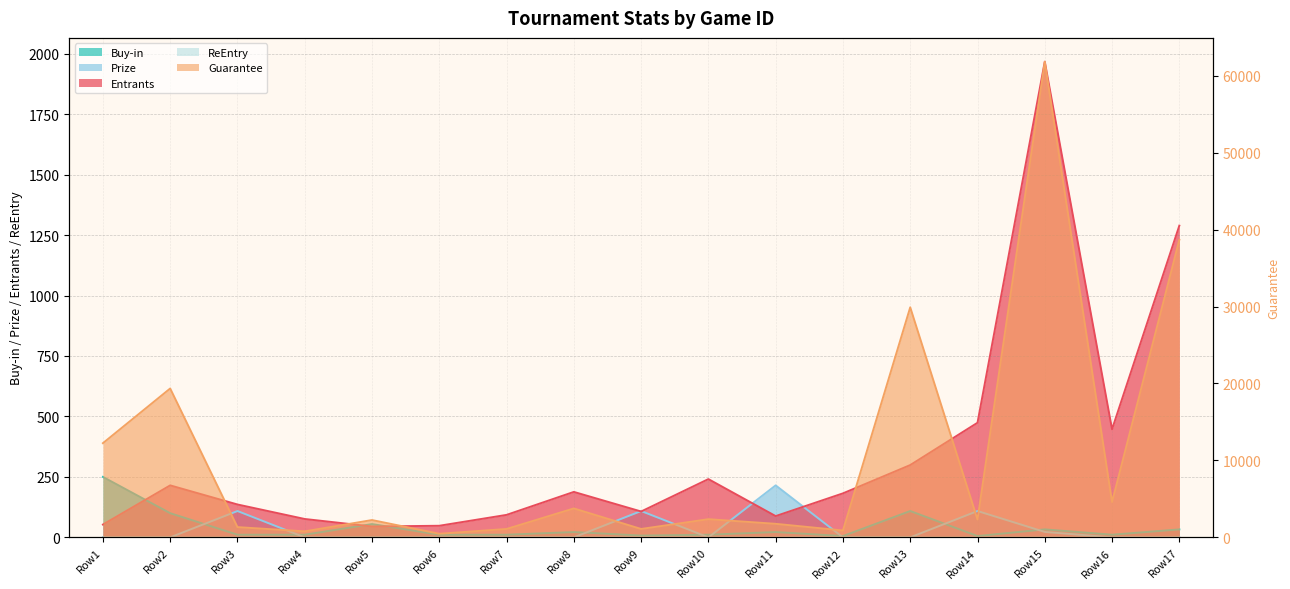

Does the chart display data point markers on the line(s)?

No